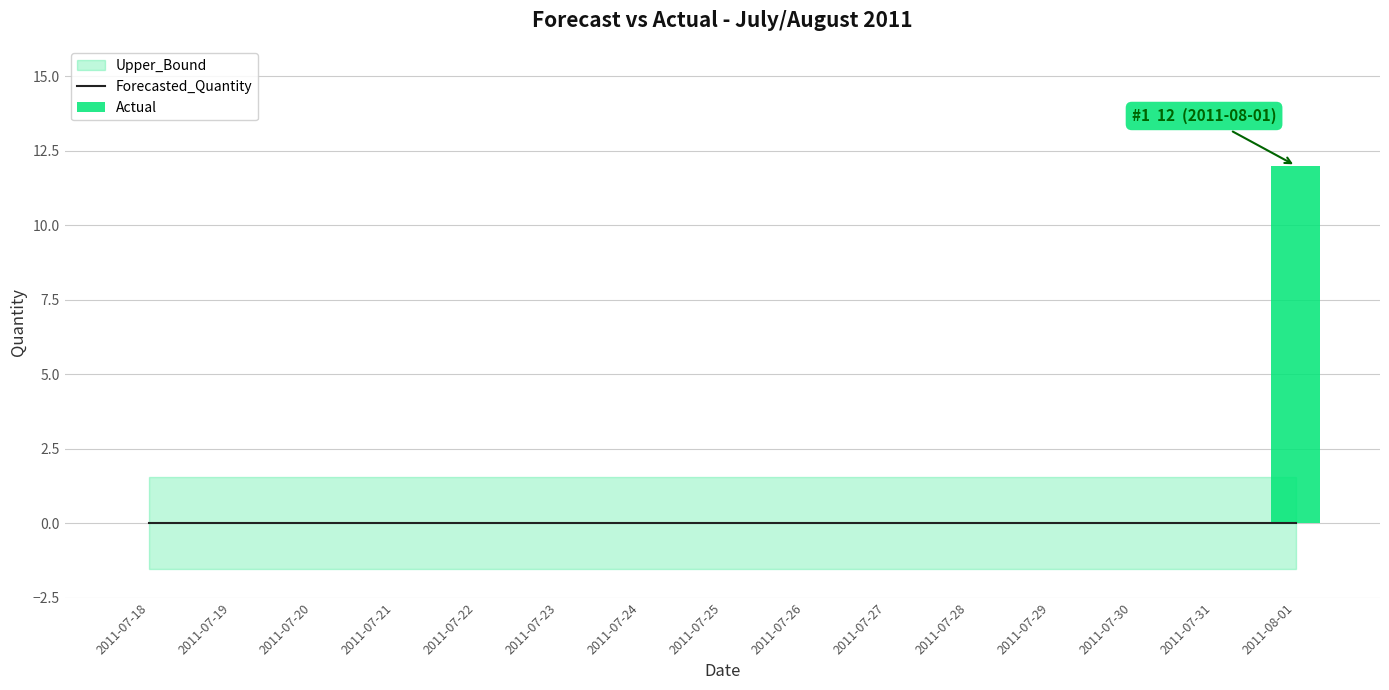

Is the value of Forecasted_Quantity at 2011-07-21 greater than the value of Actual at 2011-07-30?

No